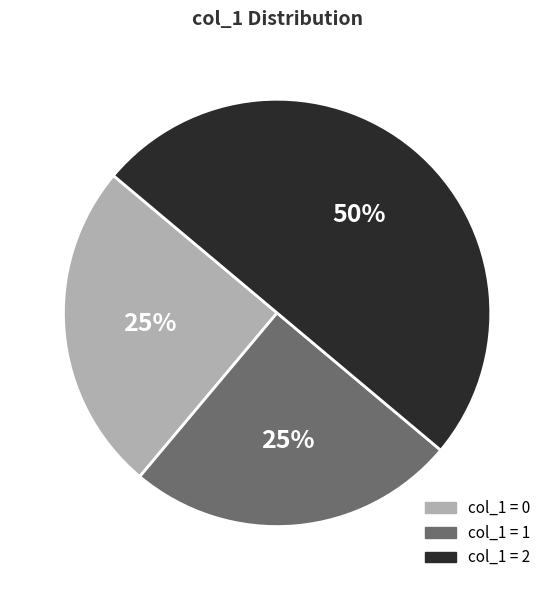

To the nearest percent, what is the difference between the largest and smallest slice percentages?

25%